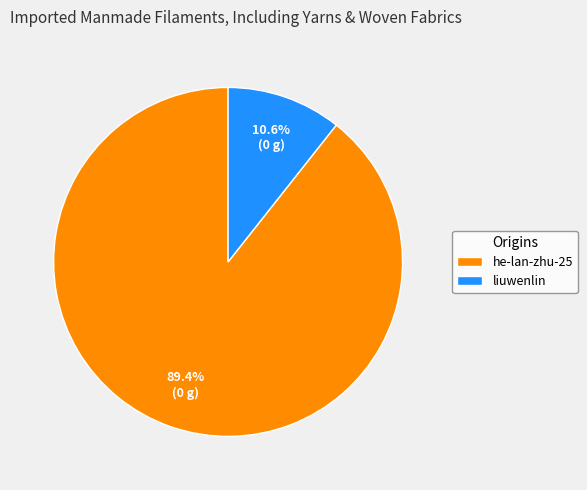

To the nearest percent, what is the average slice percentage?

50%